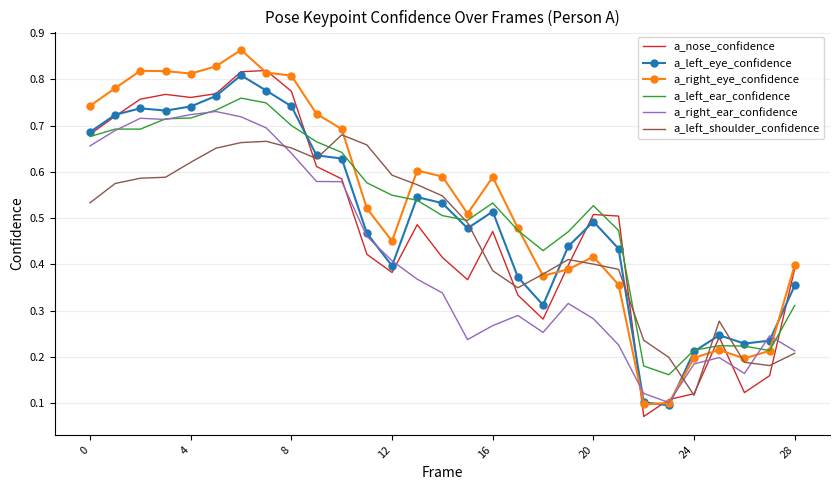

What are all the series names shown in the legend?

a_nose_confidence, a_left_eye_confidence, a_right_eye_confidence, a_left_ear_confidence, a_right_ear_confidence, a_left_shoulder_confidence